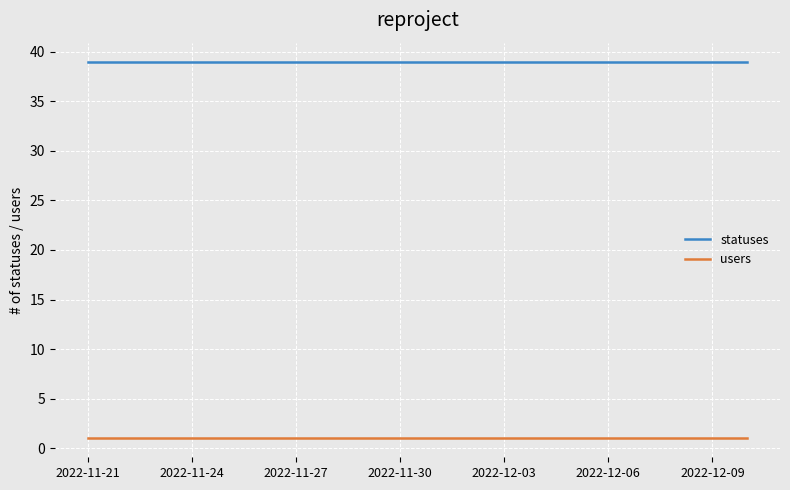

What is the greatest value displayed?

39